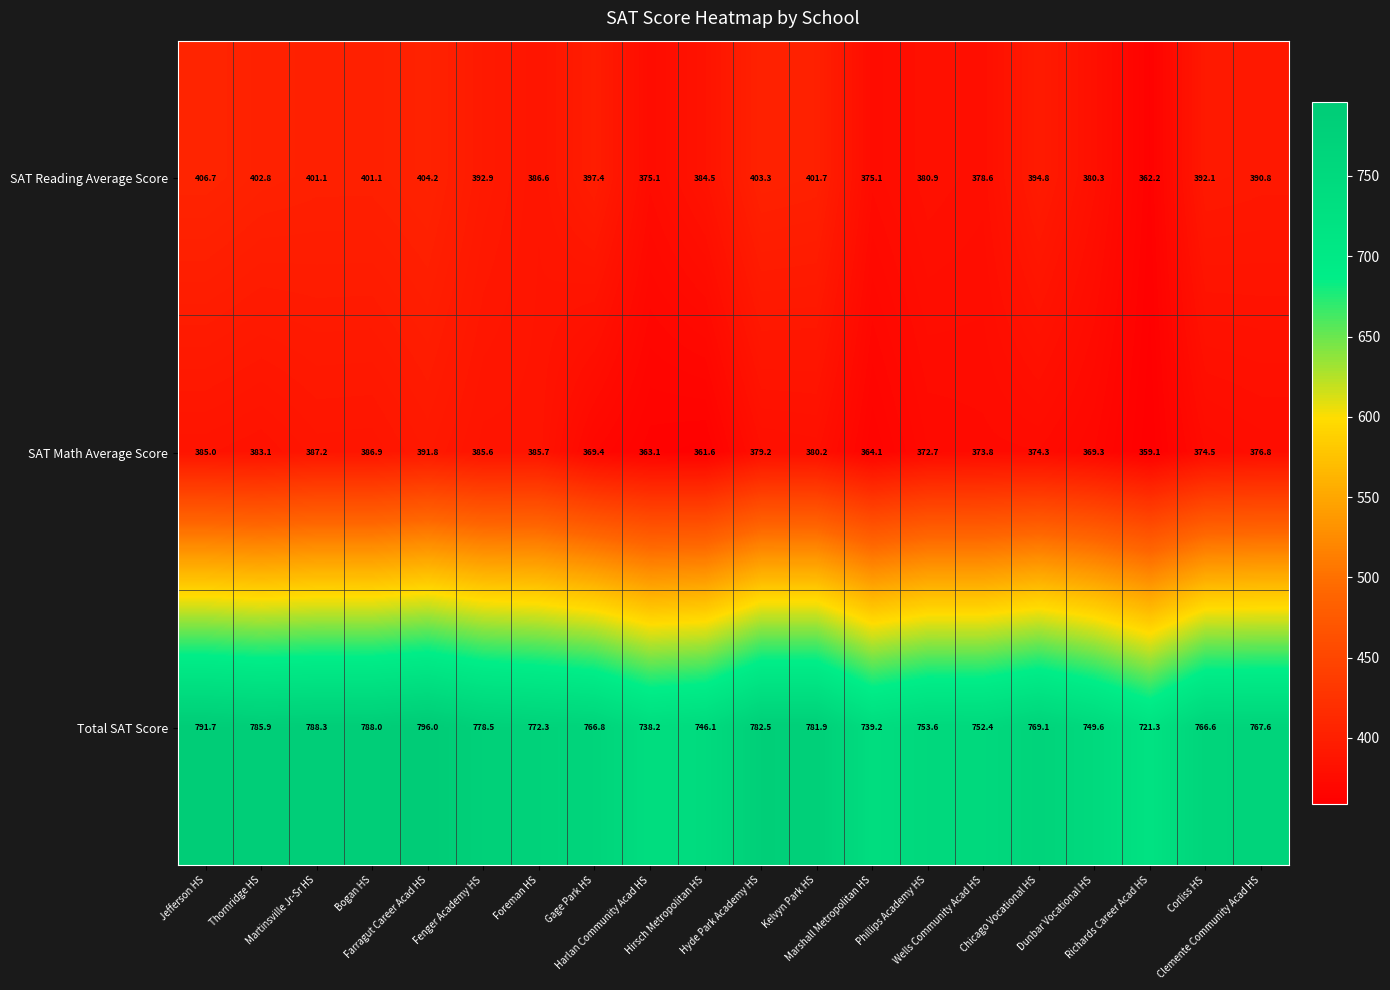

What is the difference between the second highest and minimum values in the SAT Reading Average Score series?

42.0